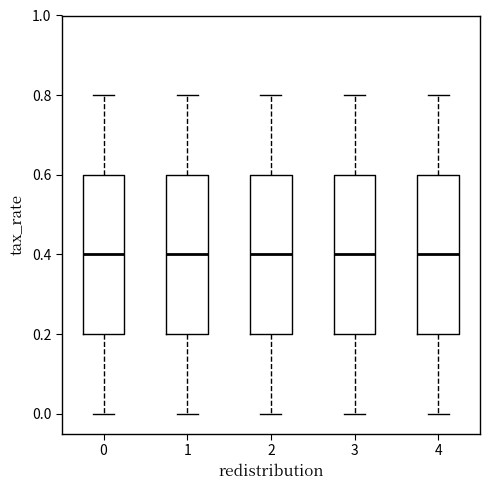

Reading left to right, transcribe this box plot: for each box, give where its median line is, the range the box spans, and where its two whiskers end, as read against the y-axis. The values are not printed on the chart, so give them approximately, as read against the axis.

0: median 0.4, box 0.2 to 0.6, whiskers 0.0 to 0.8
1: median 0.4, box 0.2 to 0.6, whiskers 0.0 to 0.8
2: median 0.4, box 0.2 to 0.6, whiskers 0.0 to 0.8
3: median 0.4, box 0.2 to 0.6, whiskers 0.0 to 0.8
4: median 0.4, box 0.2 to 0.6, whiskers 0.0 to 0.8